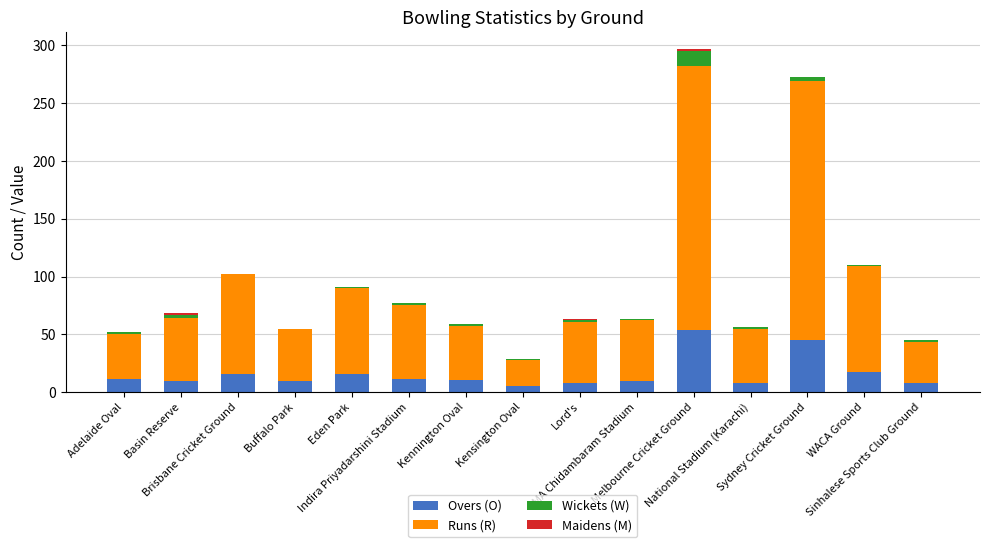

What is the label of the 2nd bar from the left?

Basin Reserve